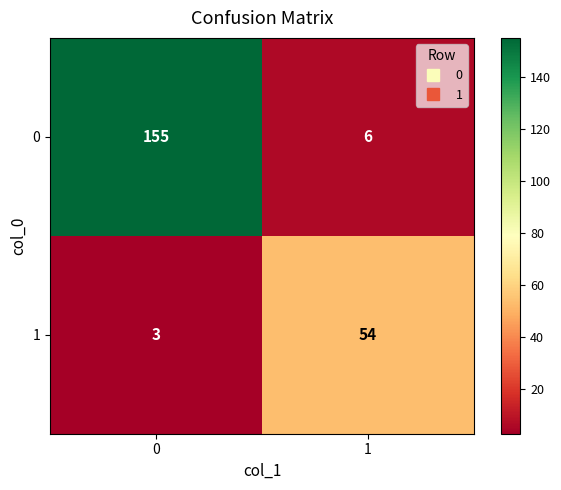

Reading right to left, extract all data points from this chart.

0: 1=6	0=155
1: 1=54	0=3